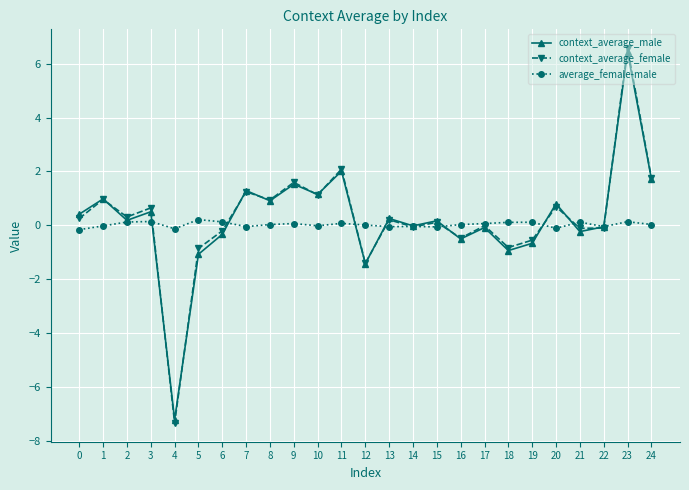

What is the difference between the second highest and second lowest values in the context_average_male series?

3.4